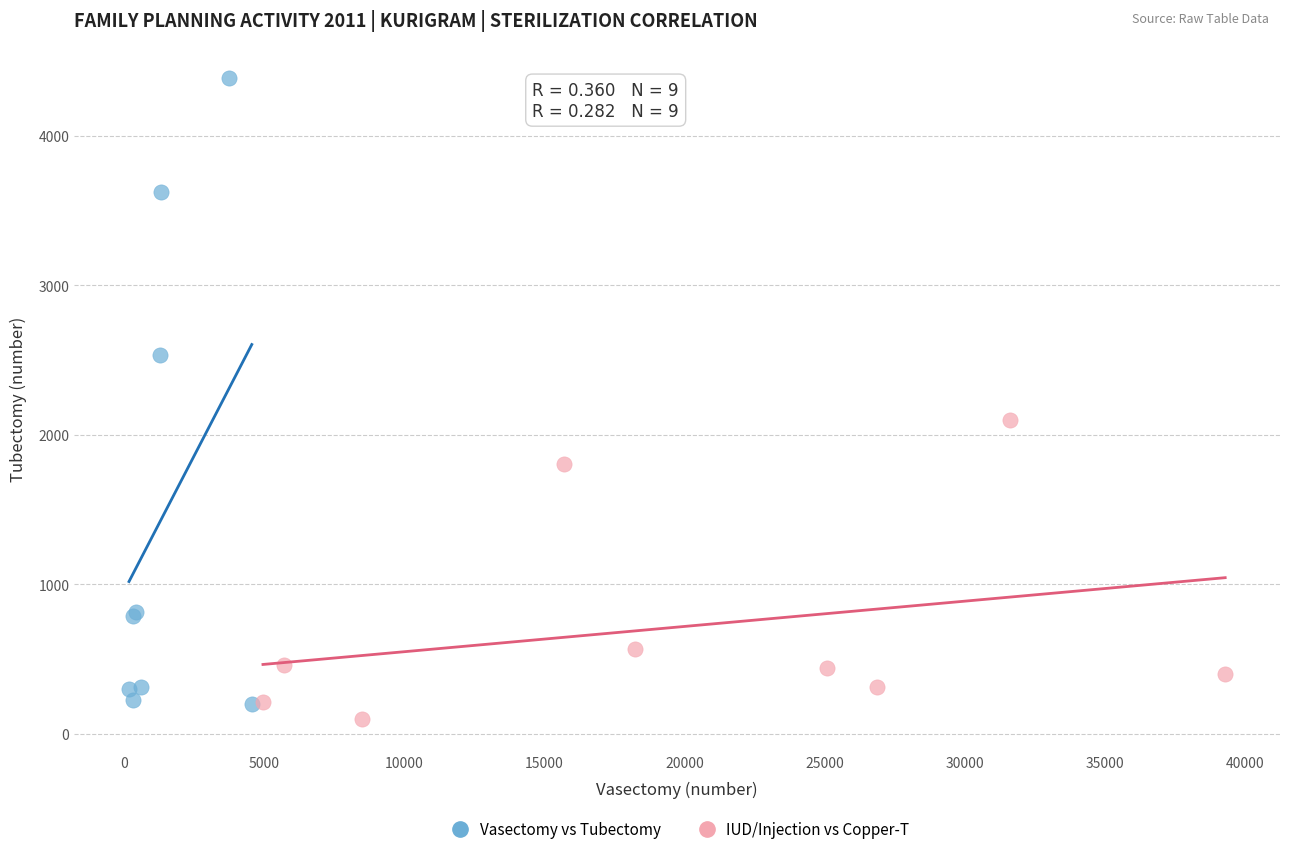

Which series has the largest Y range (max minus min)?

Vasectomy vs Tubectomy